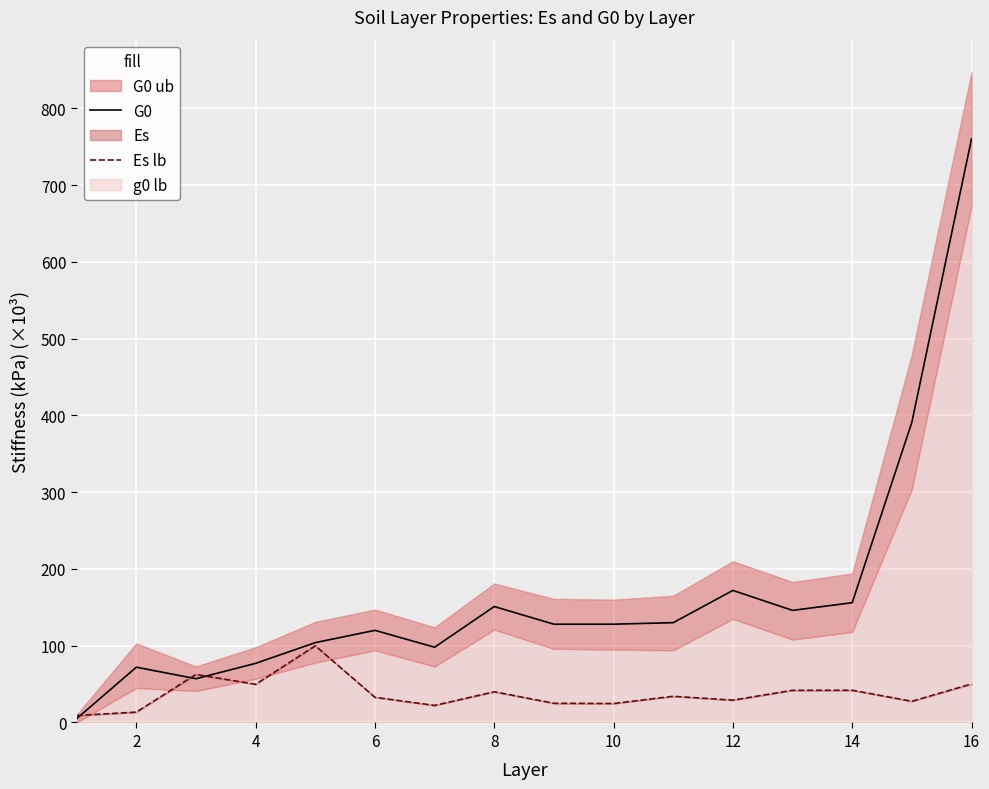

What is the maximum value for G0?

760.0